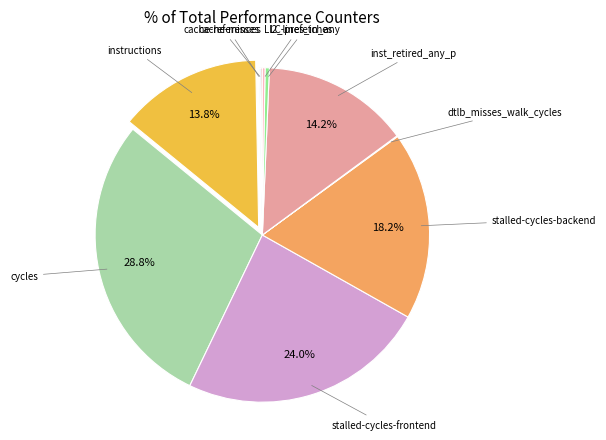

The stalled-cycles-frontend slice represents 31% of the pie. True or false?

False